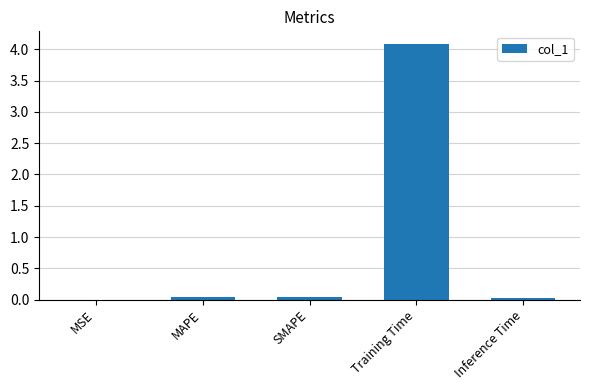

Is it true that the value at MSE is 0.0?

True